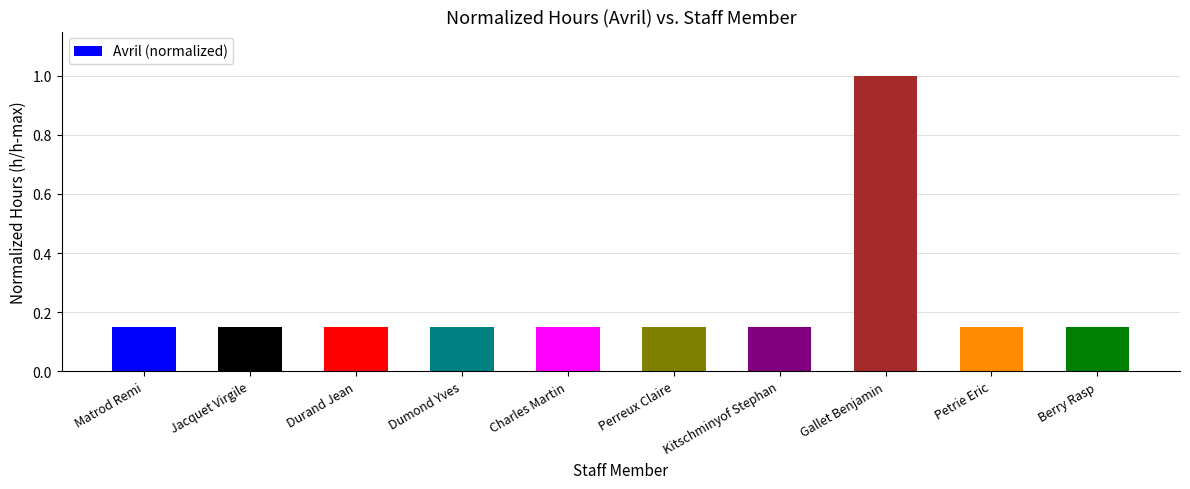

The value at Perreux Claire is 0.2. True or false?

False